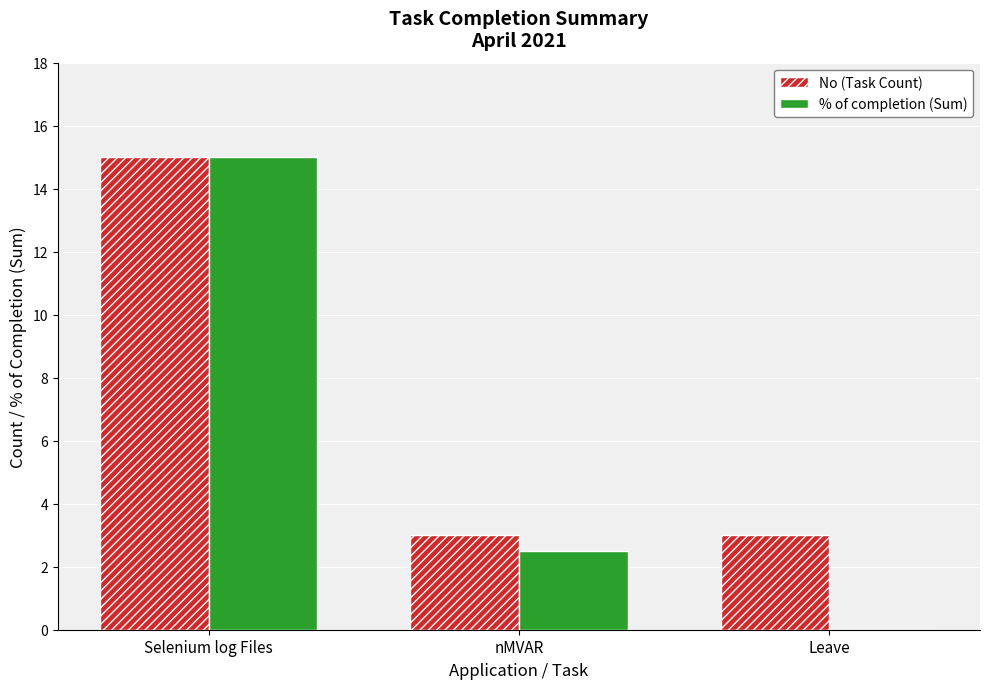

Reading right to left, list all the values displayed in this chart.

No (Task Count): Leave=3.0	nMVAR=3.0	Selenium log Files=15.0
% of completion (Sum): Leave=0.0	nMVAR=2.5	Selenium log Files=15.0